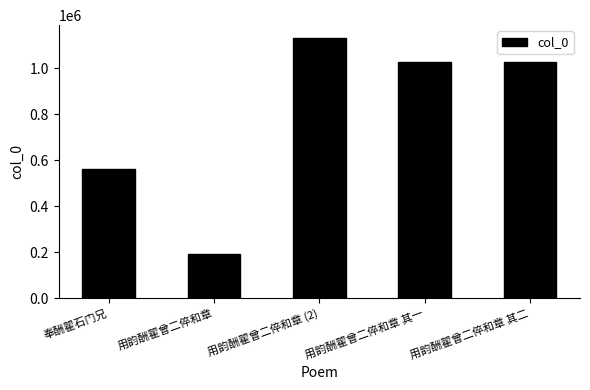

The value at 用韵酬翟曾二倅和章 is 258823. True or false?

False